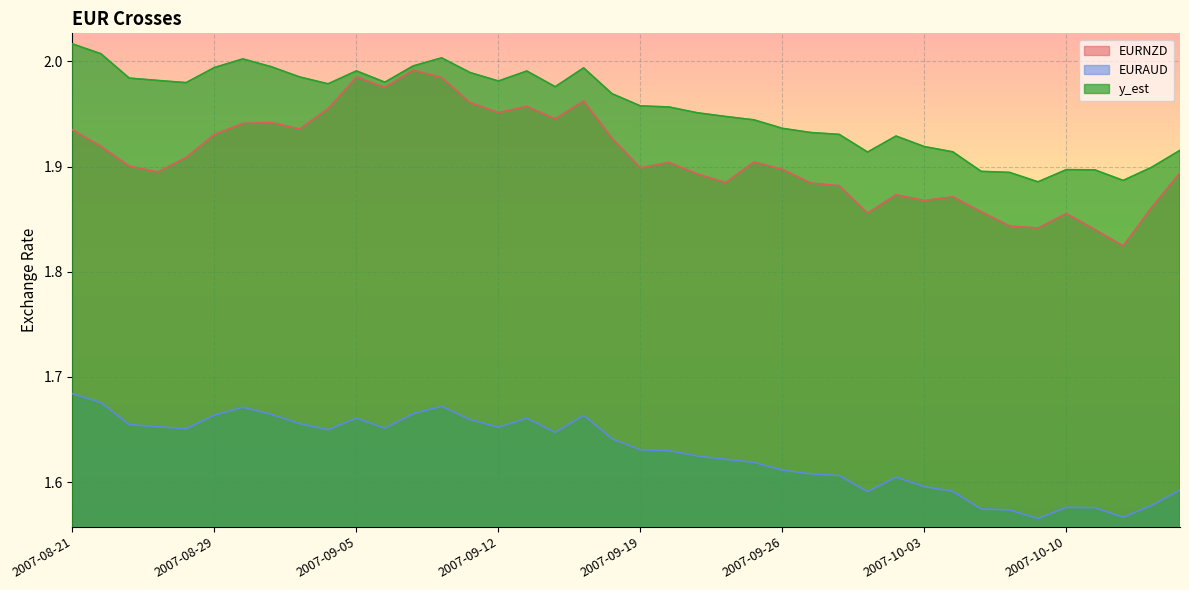

In EURAUD, how many points are higher than both neighbors (excluding endpoints)?

7